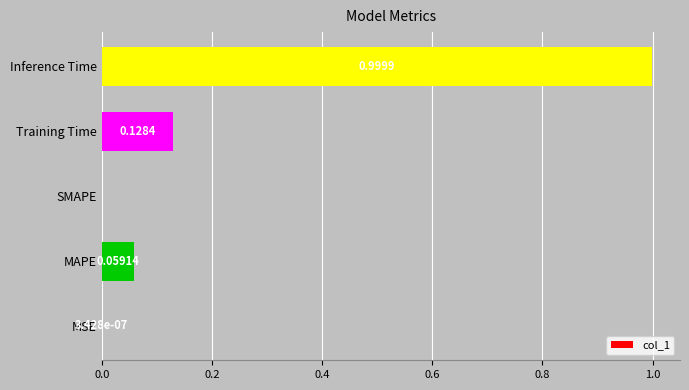

How many values are above zero?

4